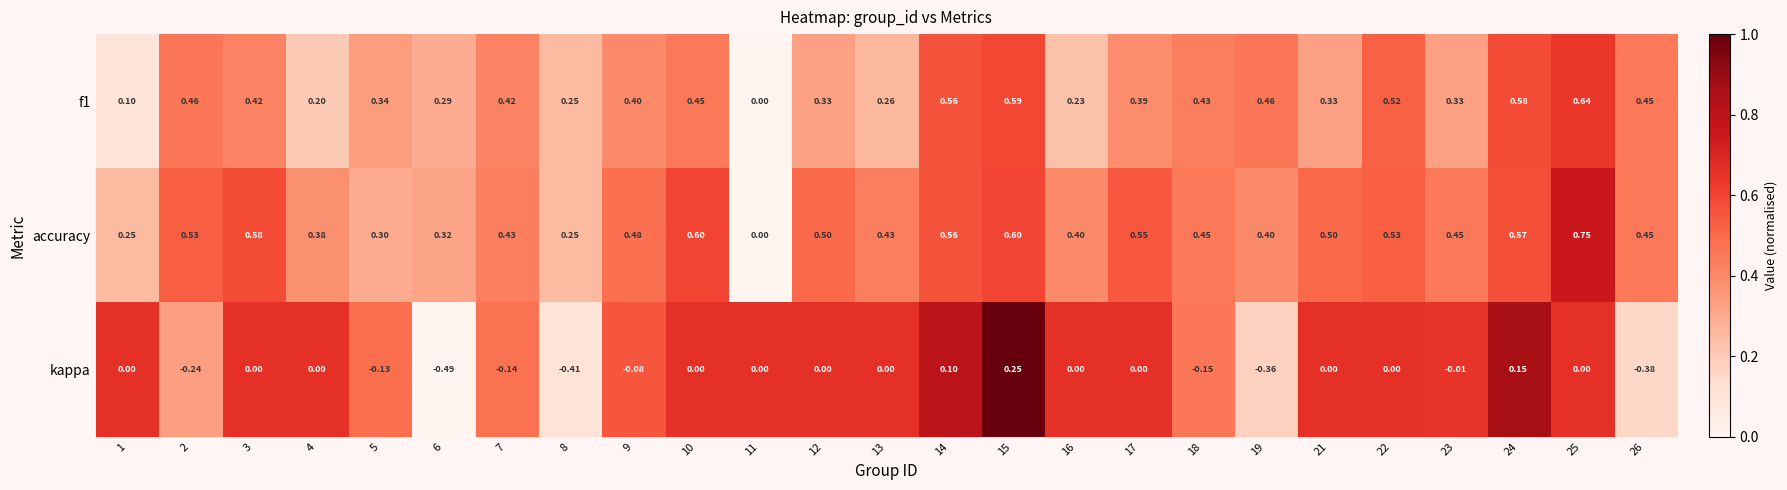

Which series has the largest total across all categories?

accuracy